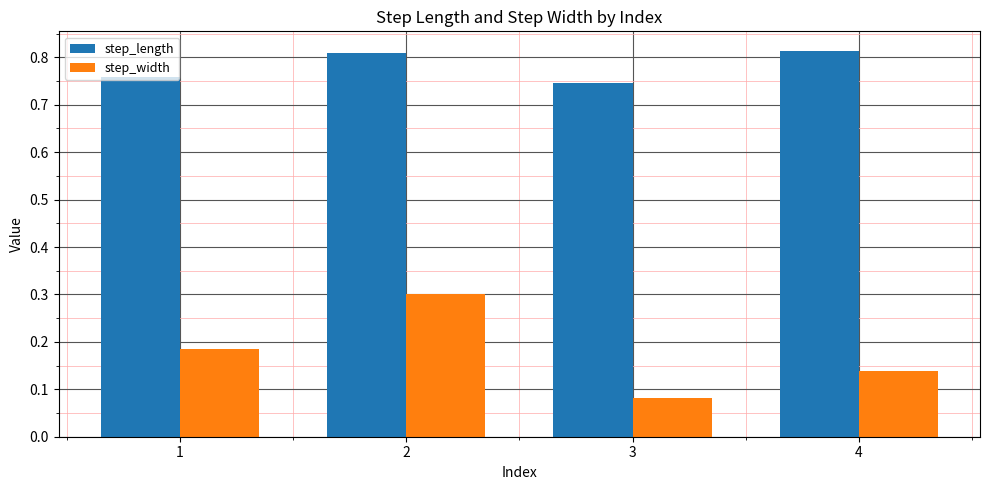

Which series changed the most between 2 and 4?

step_width